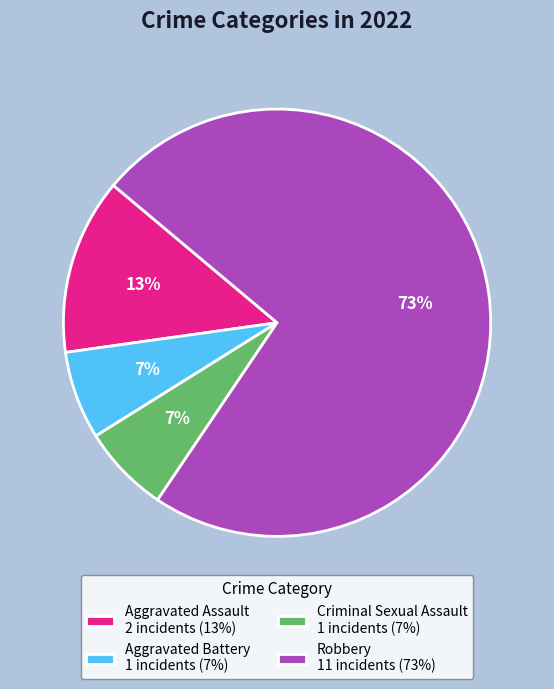

What is the ratio of the value at Aggravated Battery to the value at Criminal Sexual Assault?

1.0